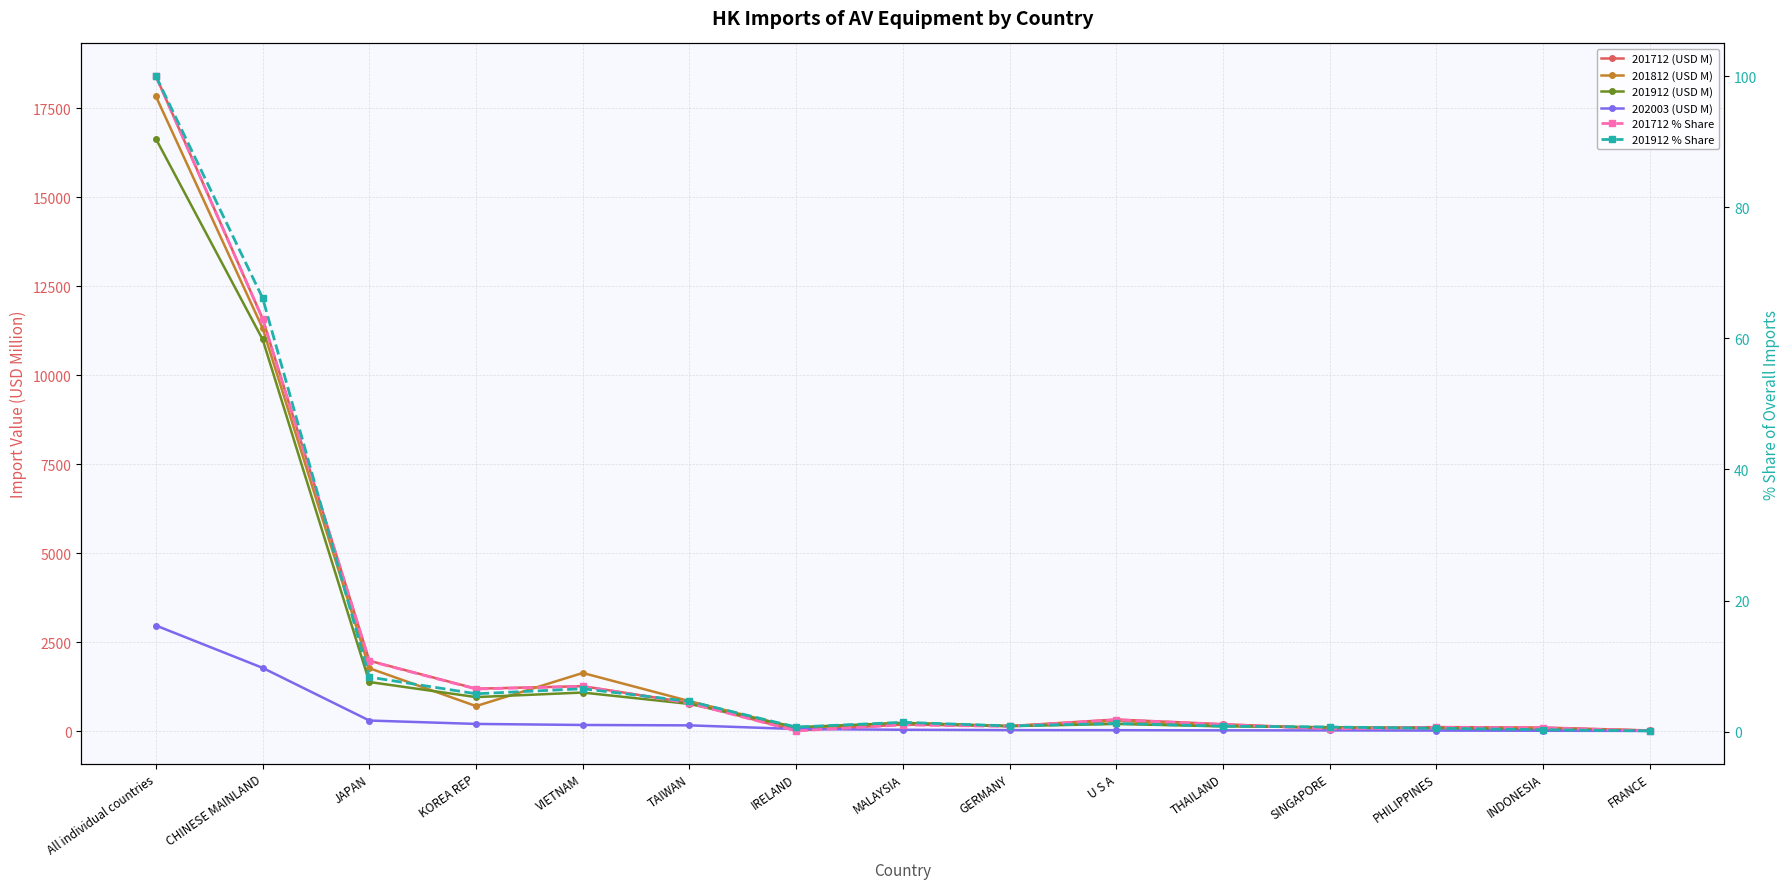

What is the difference between the maximum and minimum values in the 201712 (USD M) series?

18385.8